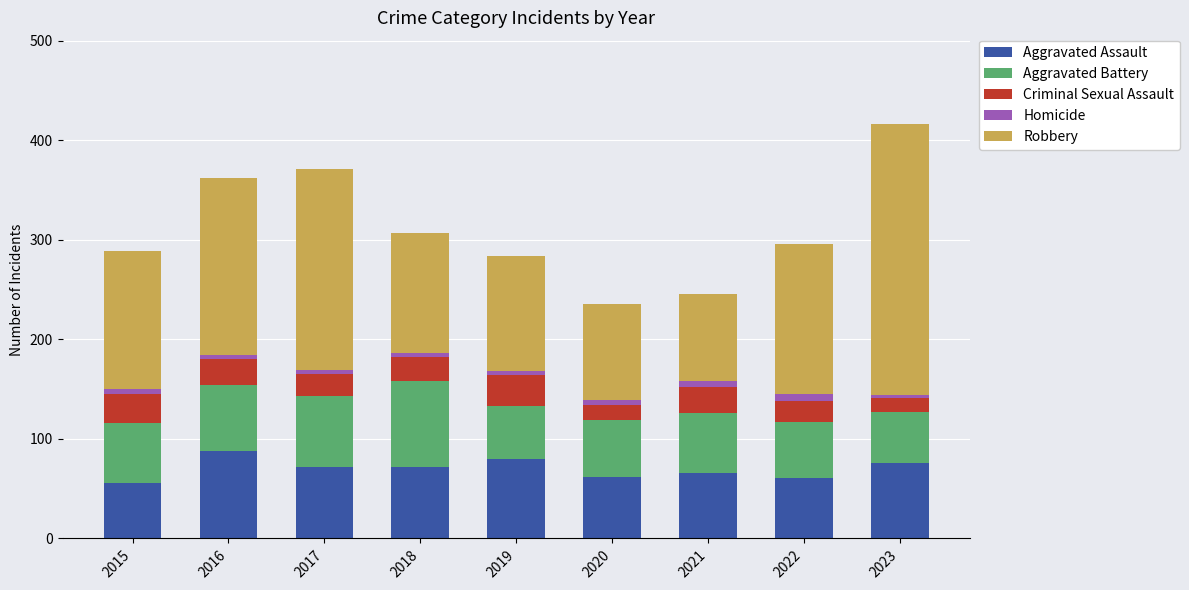

What is the lowest value of the Aggravated Assault series?

56